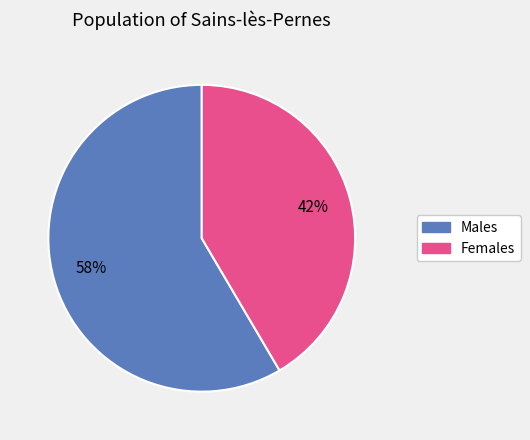

Is there a majority slice in this chart?

Yes